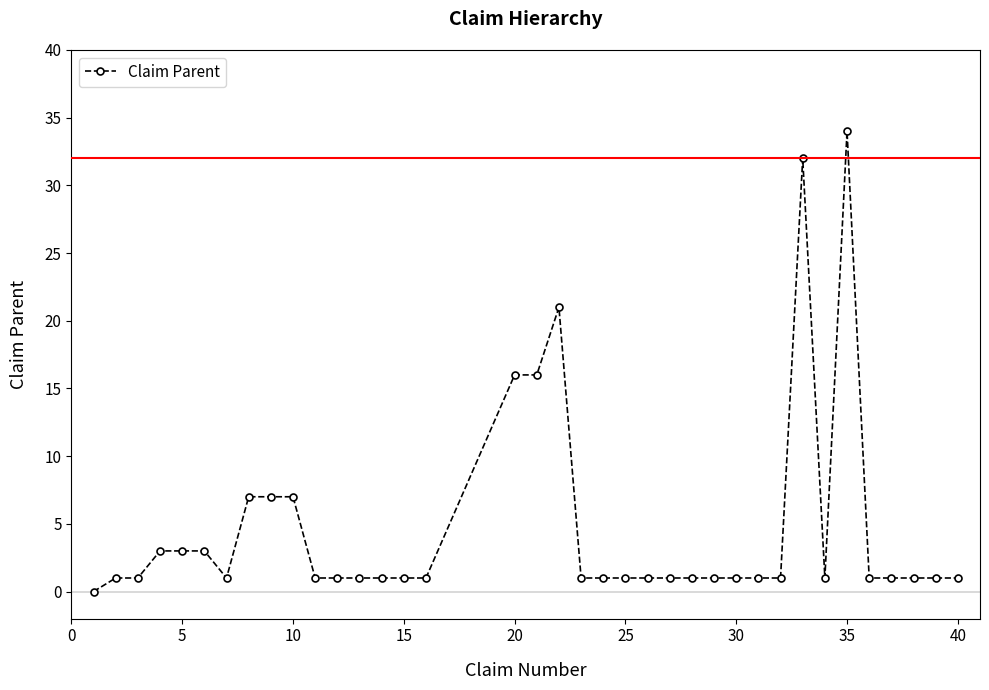

True or false: there are more than 0 points higher than both neighbors.

True